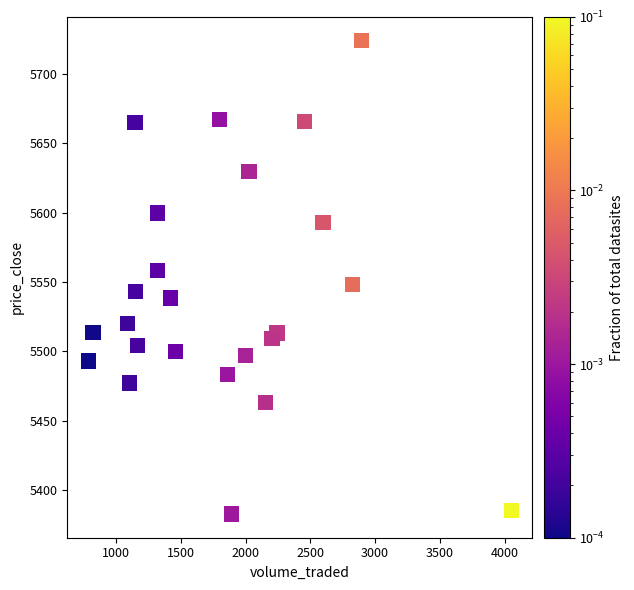

What is the range of X values (max minus min)?

3264.7